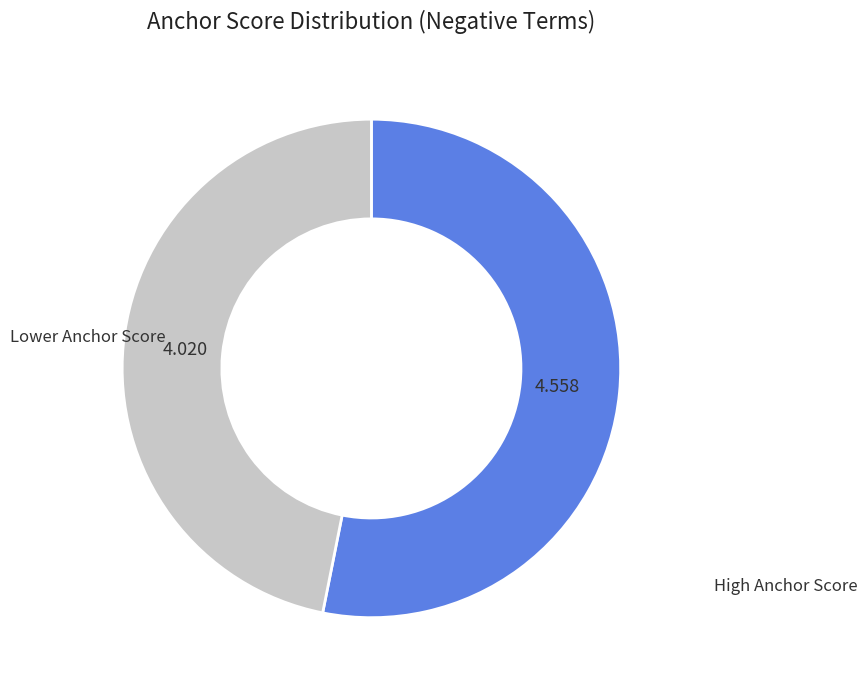

Is Lower Anchor Score the majority of the pie?

No